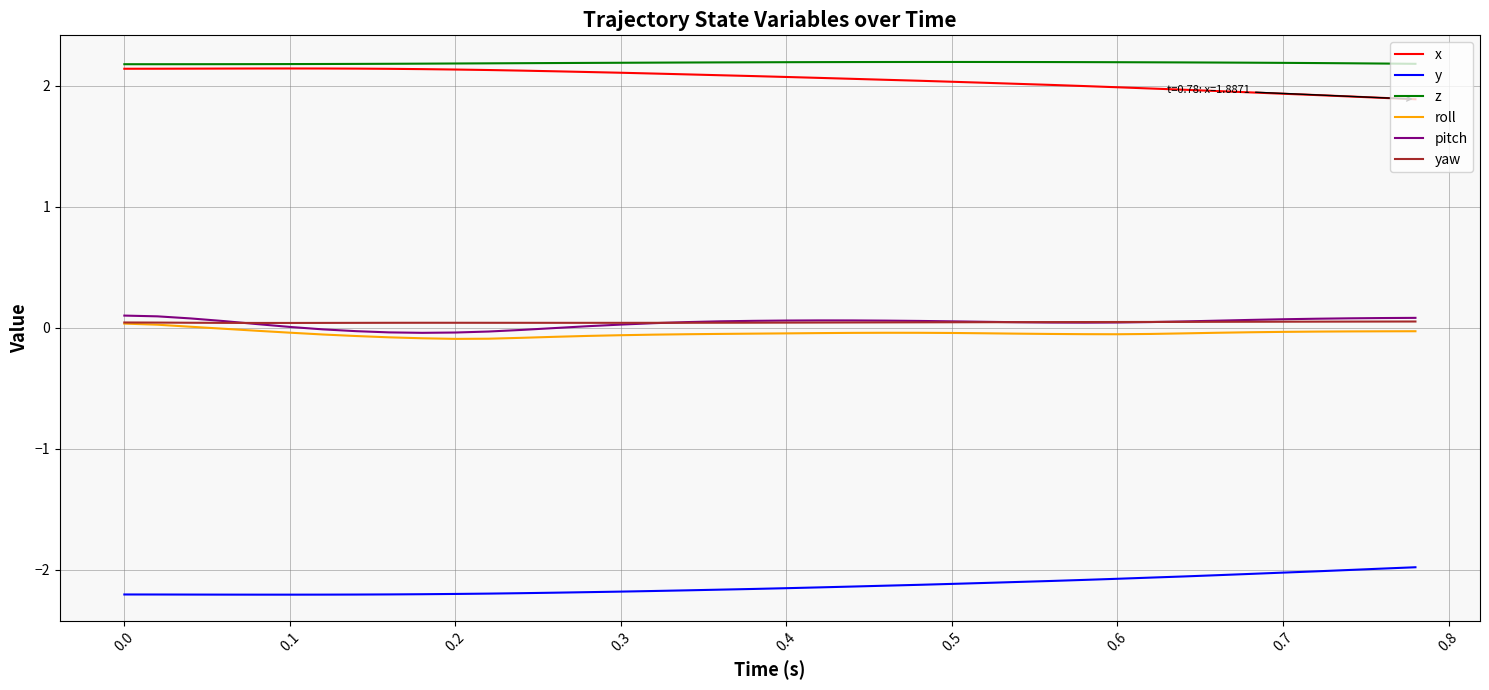

What is the greatest value displayed?

2.2